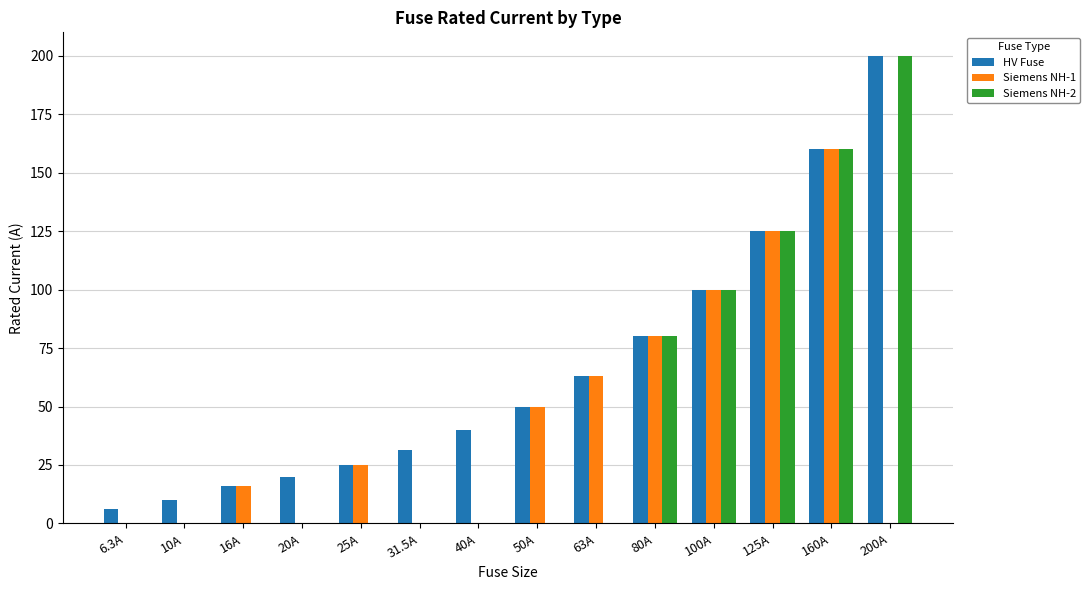

At which category is the sum across all series the highest?

160A